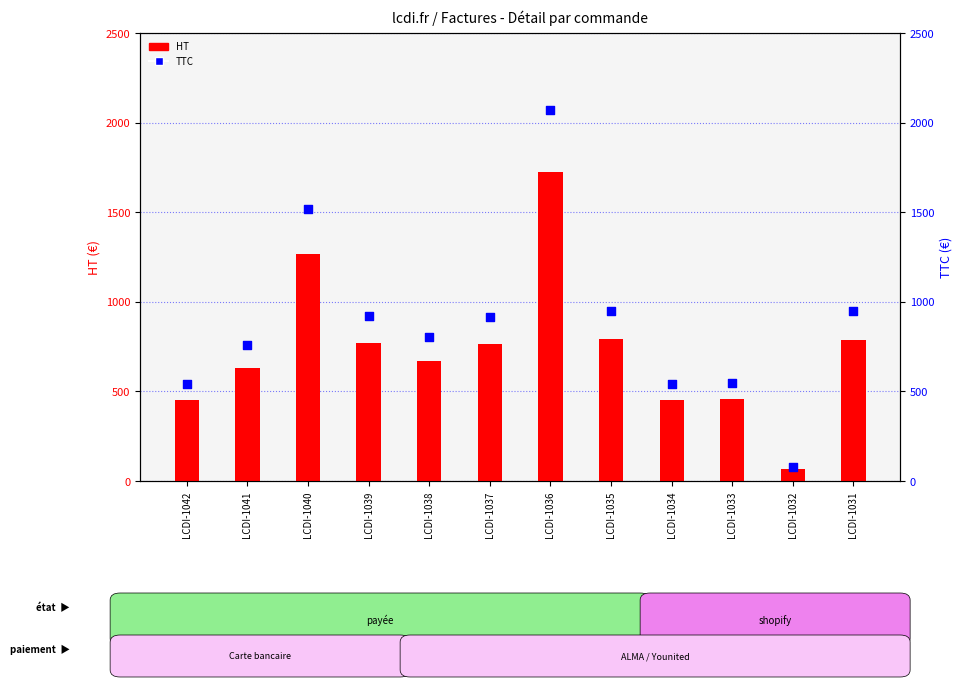

At how many categories does at least one series exceed 1781?

1